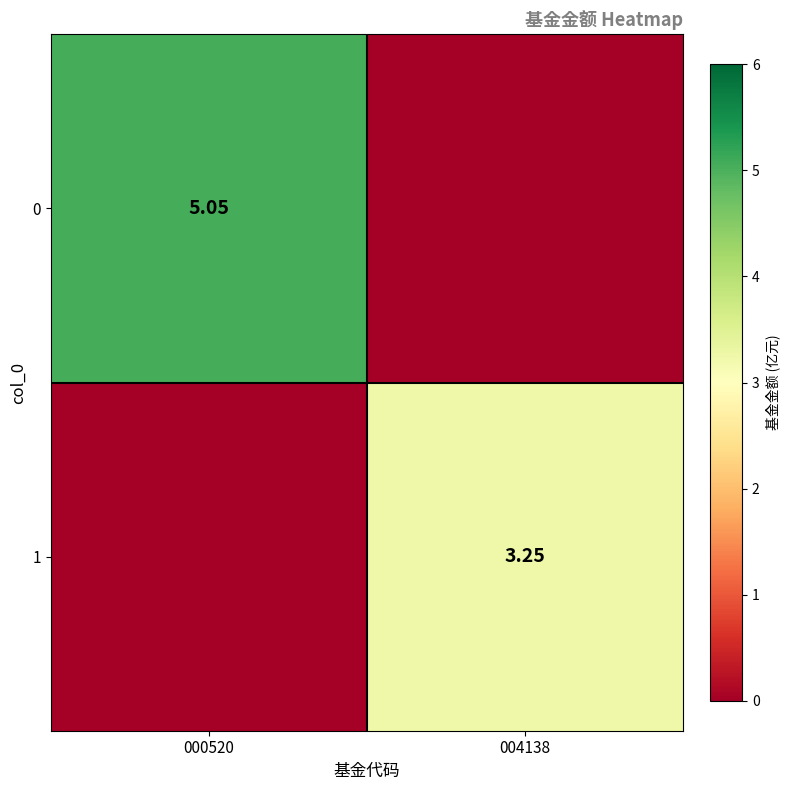

Is the value of 0 at 000520 greater than the value of 1 at 004138?

Yes